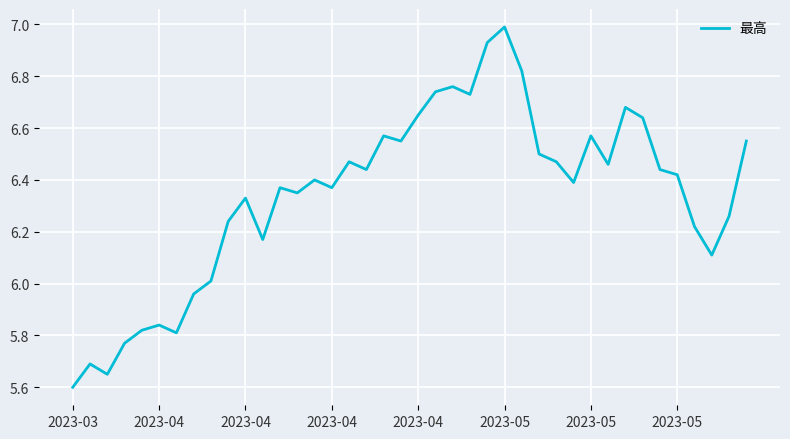

What is the greatest value displayed?

7.0